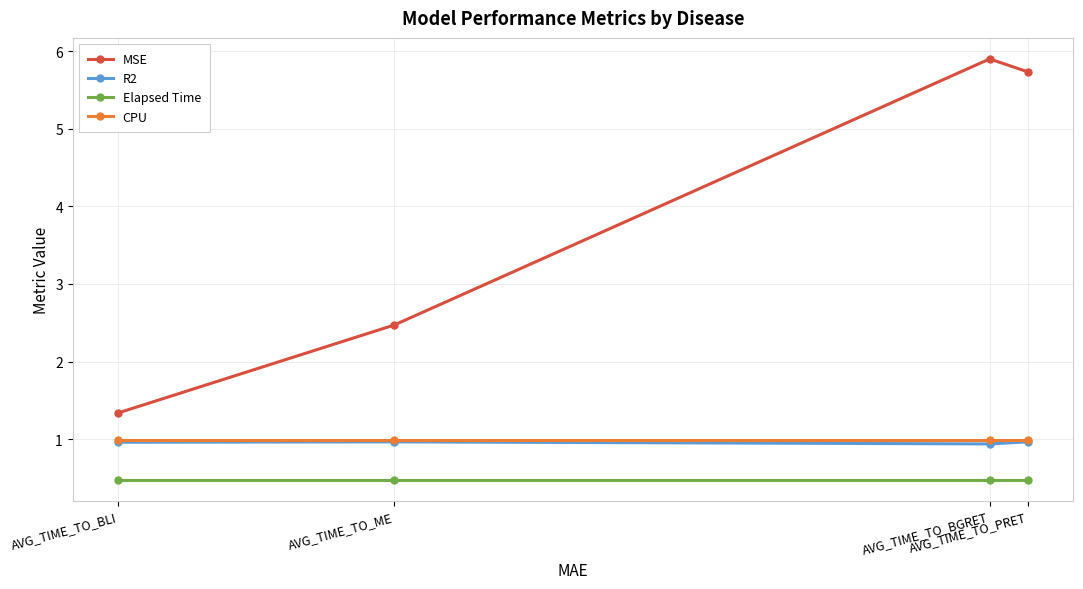

The value of R2 at AVG_TIME_TO_BGRET is 0.9. True or false?

True